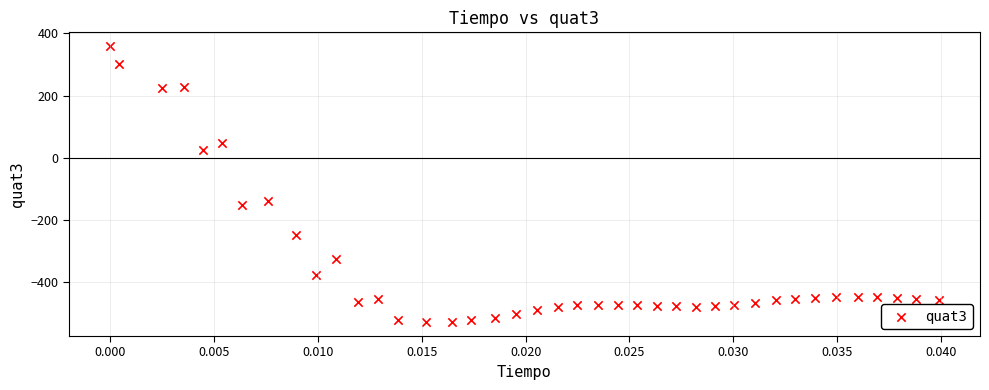

What Y value in the scatter plot is closest to -85?

-140